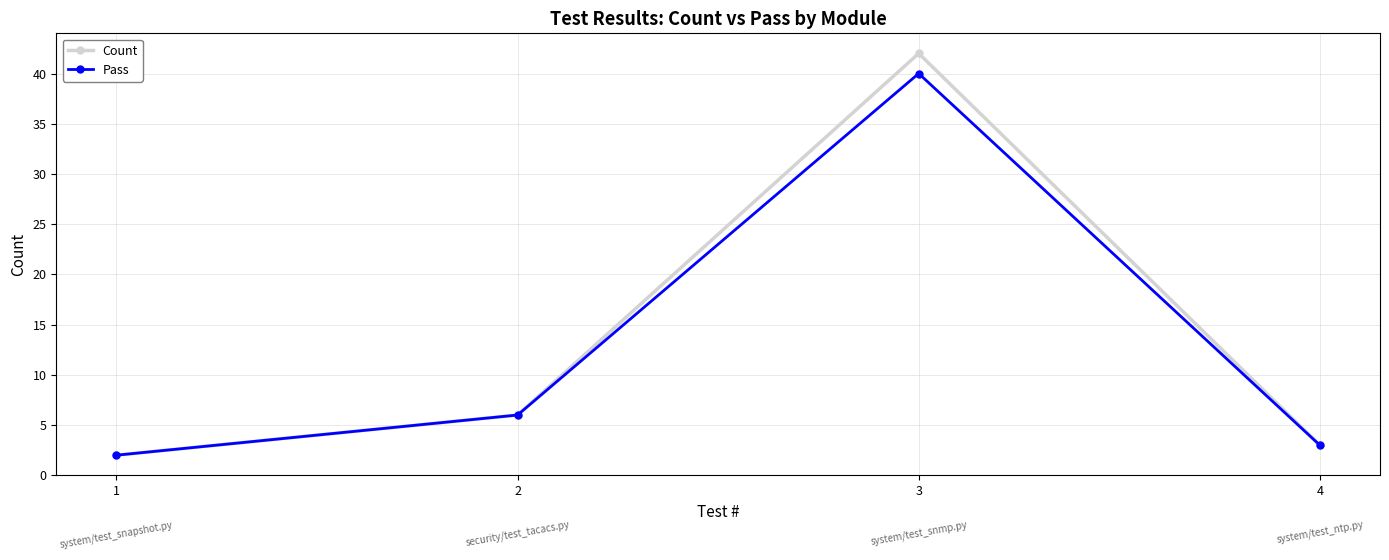

How many lines are shown in the chart?

2